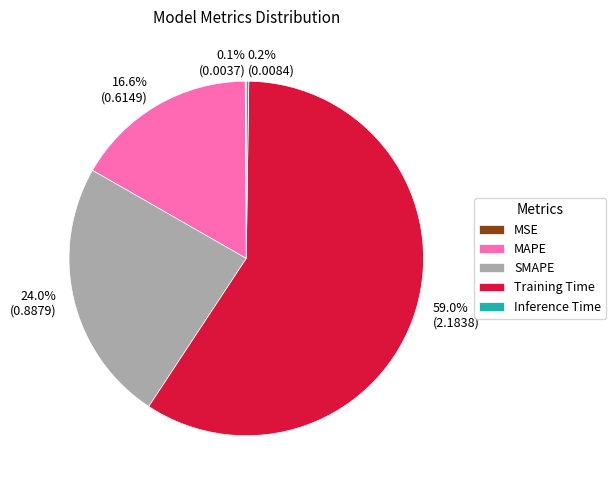

Is there a majority slice in this chart?

Yes